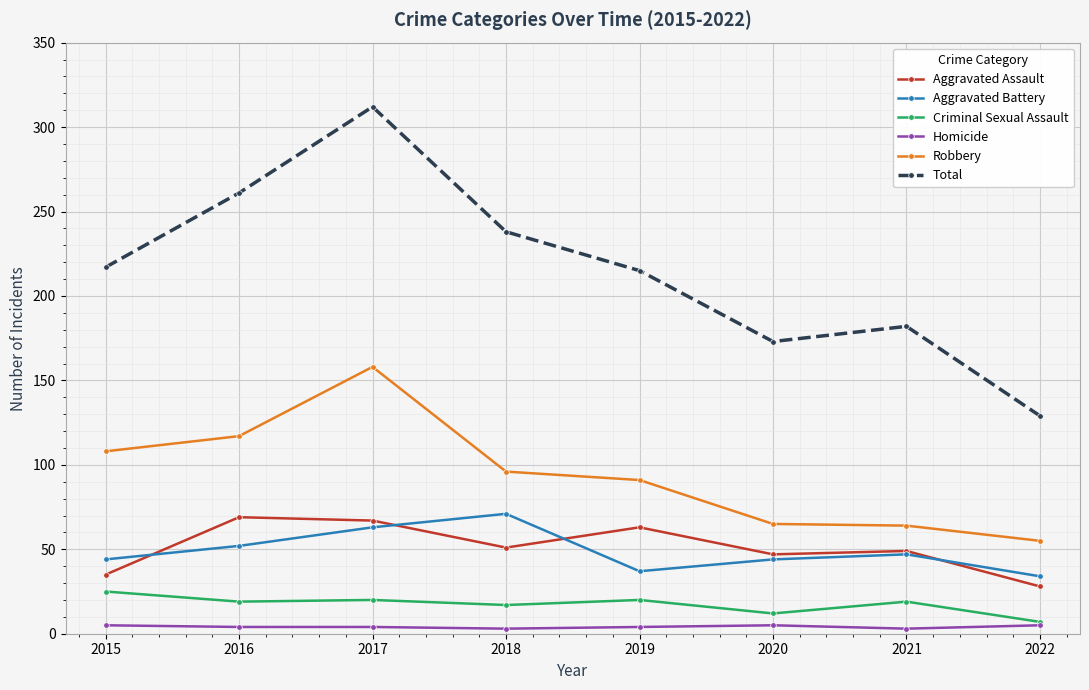

How many lines are shown in the chart?

6